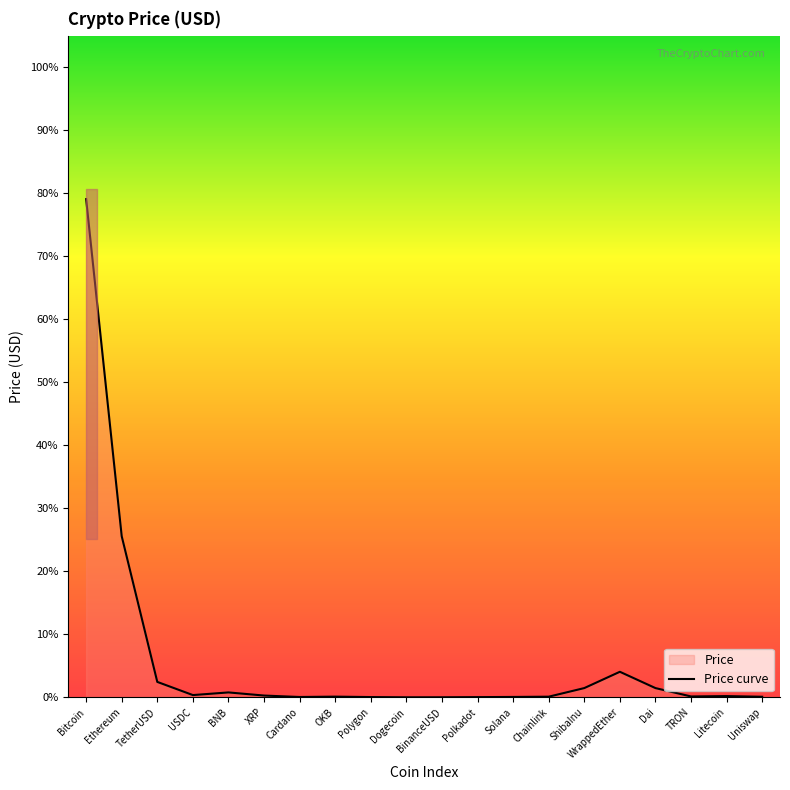

How many lines are shown in the chart?

1